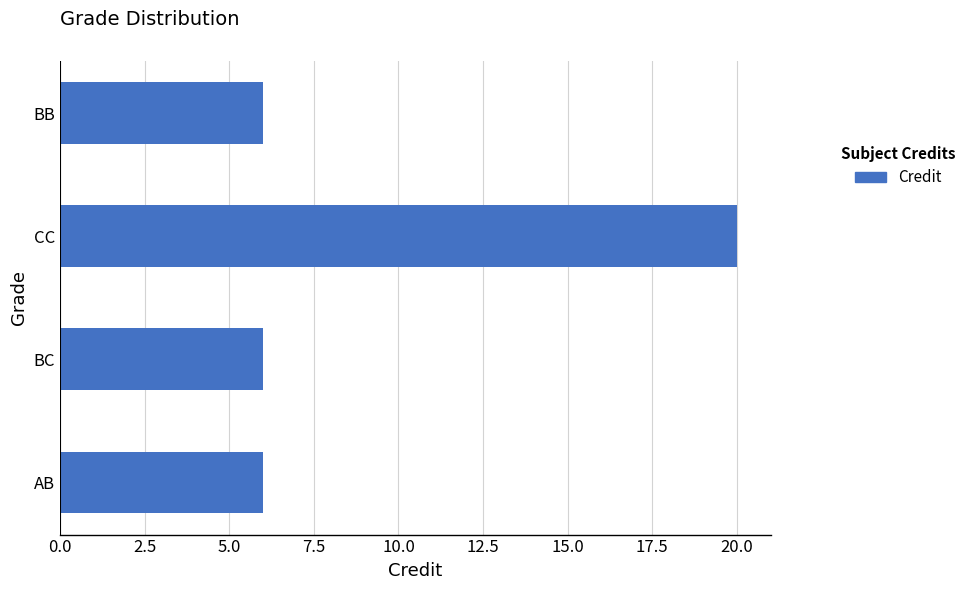

Reading top to bottom, transcribe all the data shown in this chart.

BB=6	CC=20	BC=6	AB=6